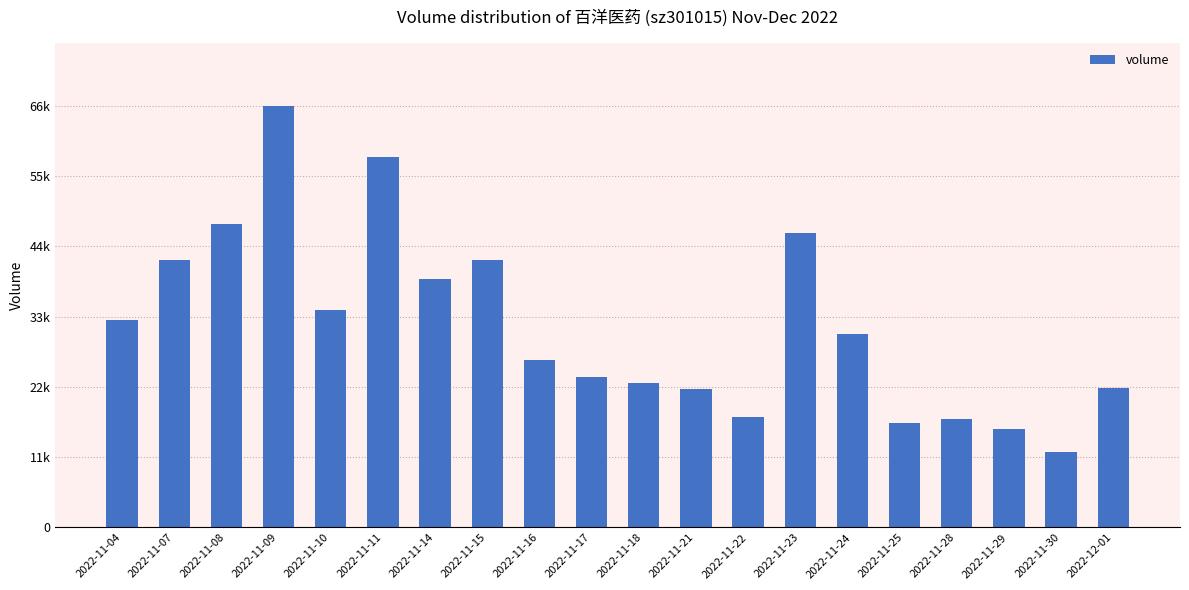

Does the chart contain any negative values?

No